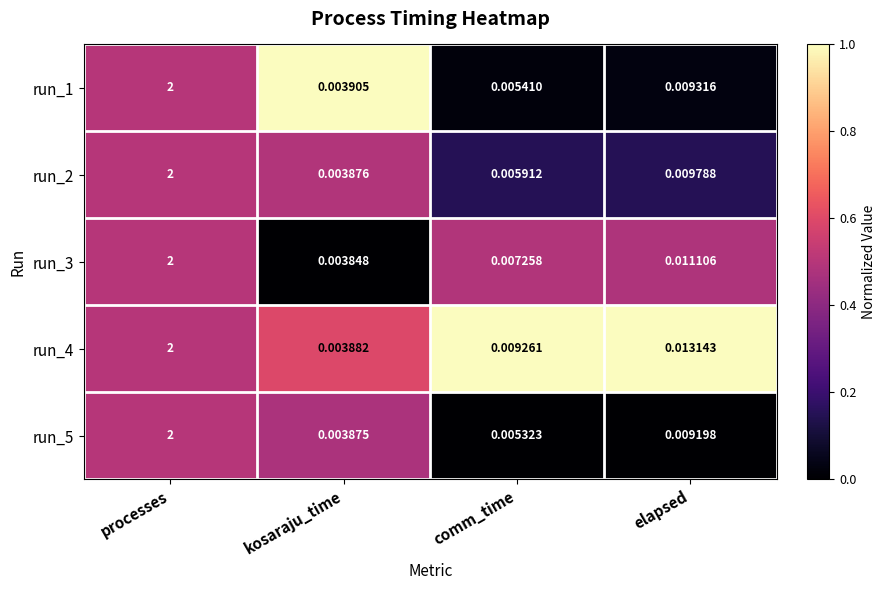

At which category is the sum across all series the highest?

processes